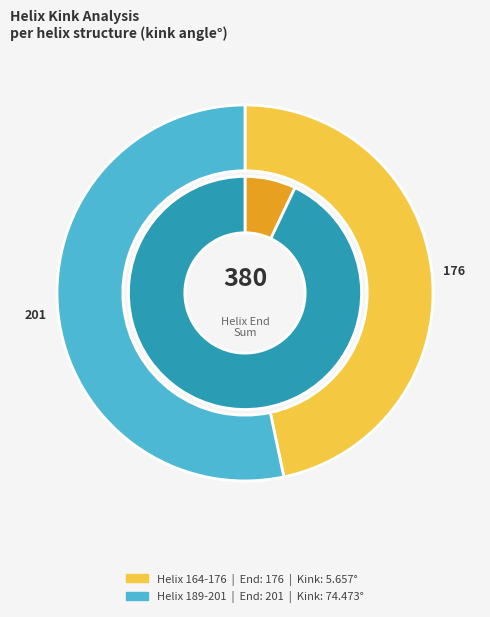

Does Helix 189-201 account for over 50% of the chart?

Yes